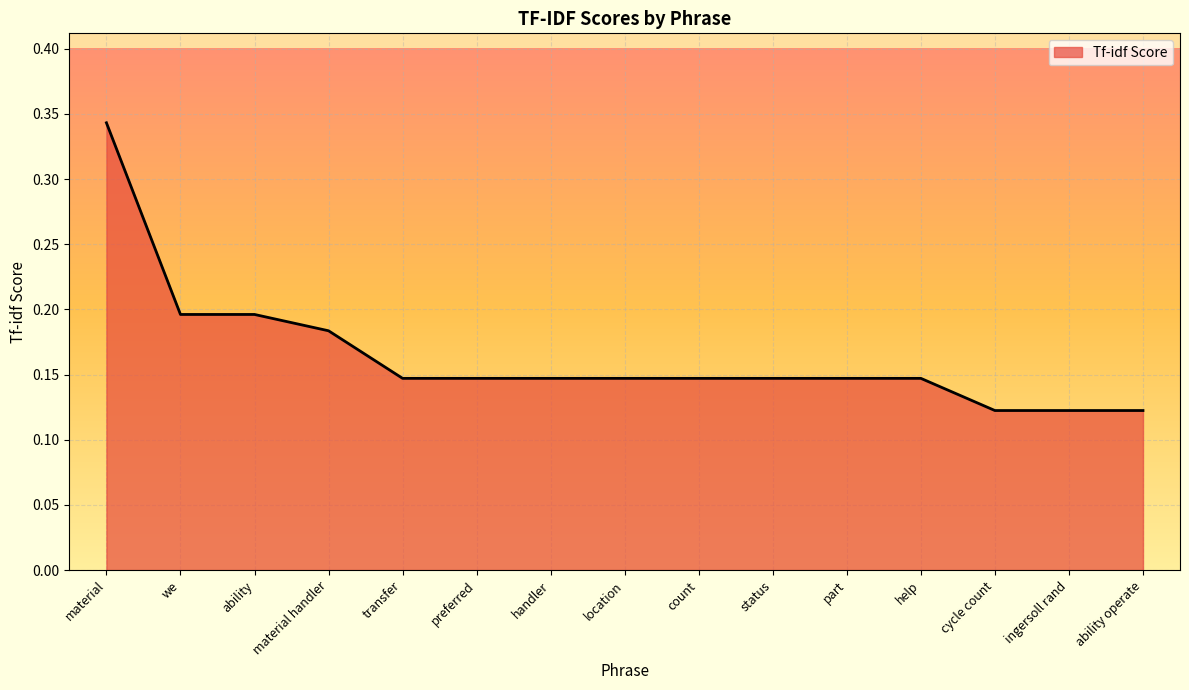

What position from the left is transfer?

5